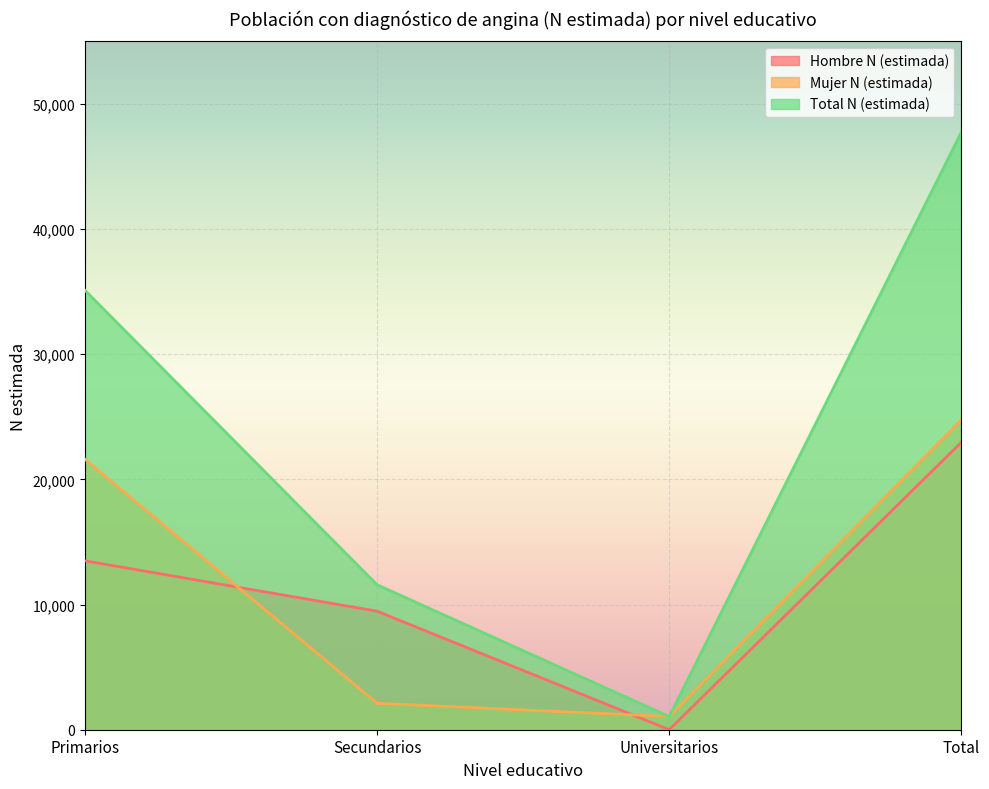

True or false: Mujer N (estimada) has a value of 3762 at Secundarios.

False